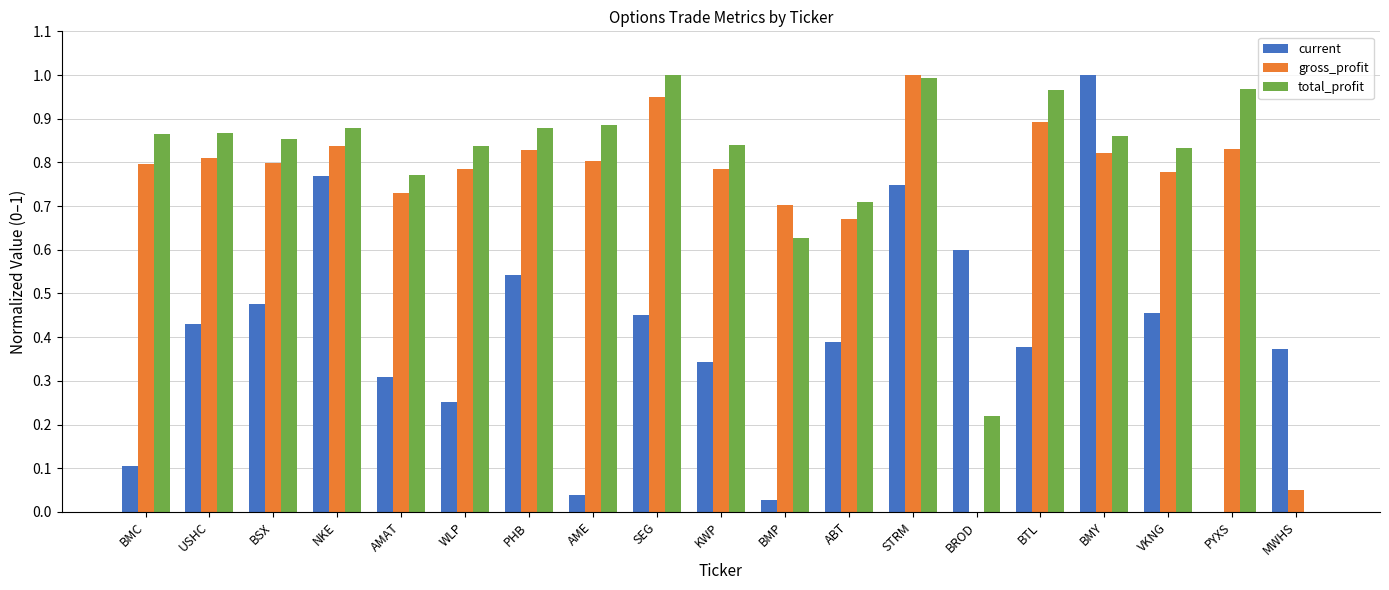

What is the total value across all series at BMP?

1.4